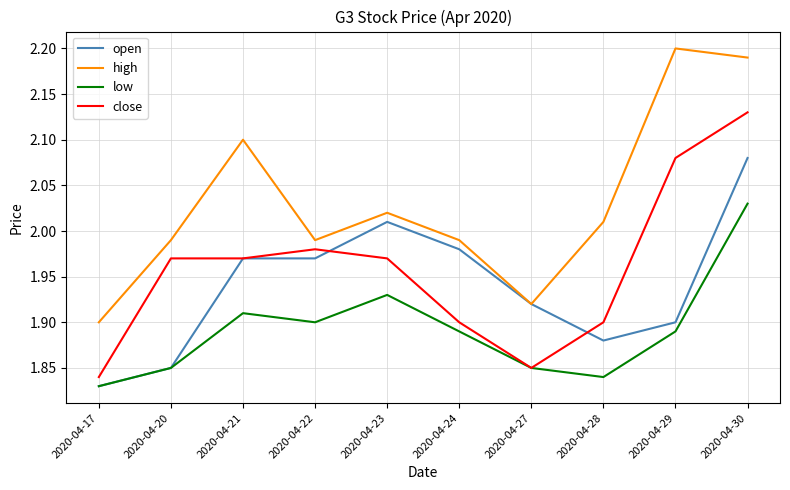

Rank the series by their maximum value, from highest to lowest.

high, close, open, low